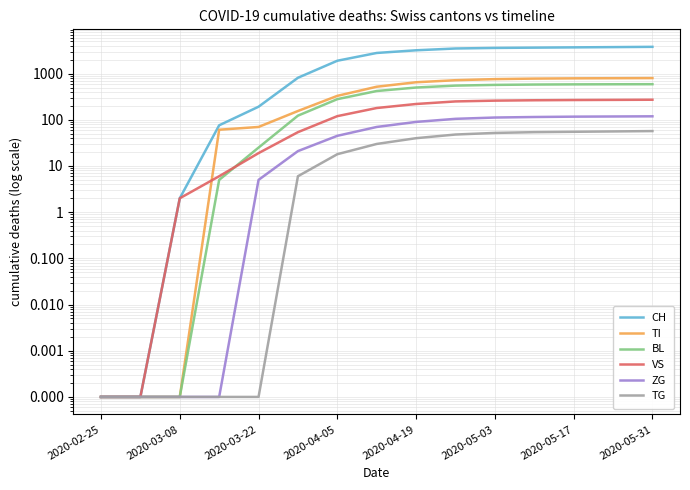

Reading left to right, what are all the values shown in this chart?

CH: 0.0	0.0	2.0	76.0	192.0	813.0	1900.0	2800.0	3200.0	3500.0	3600.0	3650.0	3700.0	3750.0	3800.0
TI: 0.0	0.0	0.0	61.0	70.0	155.0	330.0	520.0	650.0	720.0	760.0	780.0	790.0	795.0	800.0
BL: 0.0	0.0	0.0	5.0	25.0	123.0	280.0	420.0	500.0	550.0	570.0	580.0	585.0	588.0	590.0
VS: 0.0	0.0	2.0	6.0	19.0	54.0	120.0	180.0	220.0	250.0	260.0	265.0	268.0	270.0	272.0
ZG: 0.0	0.0	0.0	0.0	5.0	21.0	45.0	70.0	90.0	105.0	112.0	115.0	117.0	118.0	119.0
TG: 0.0	0.0	0.0	0.0	0.0	6.0	18.0	30.0	40.0	48.0	52.0	54.0	55.0	56.0	57.0